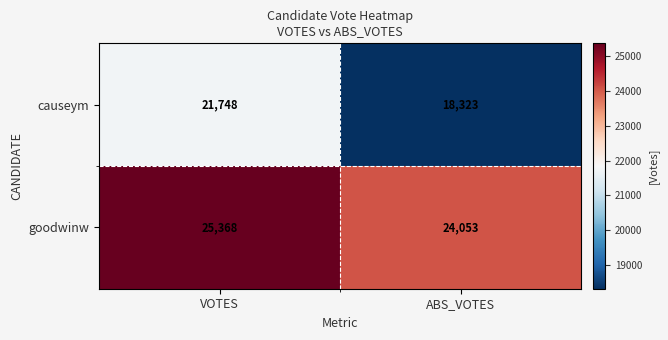

True or false: causeym has a value of 21748 at VOTES.

True